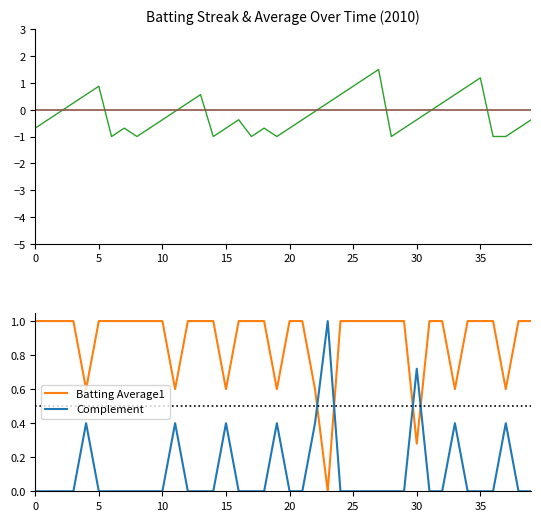

How many values in the Complement series exceed 0?

9